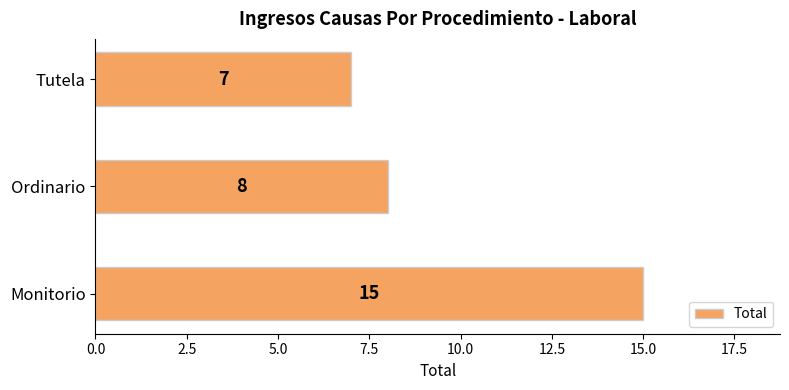

What is the minimum value shown in the chart?

7